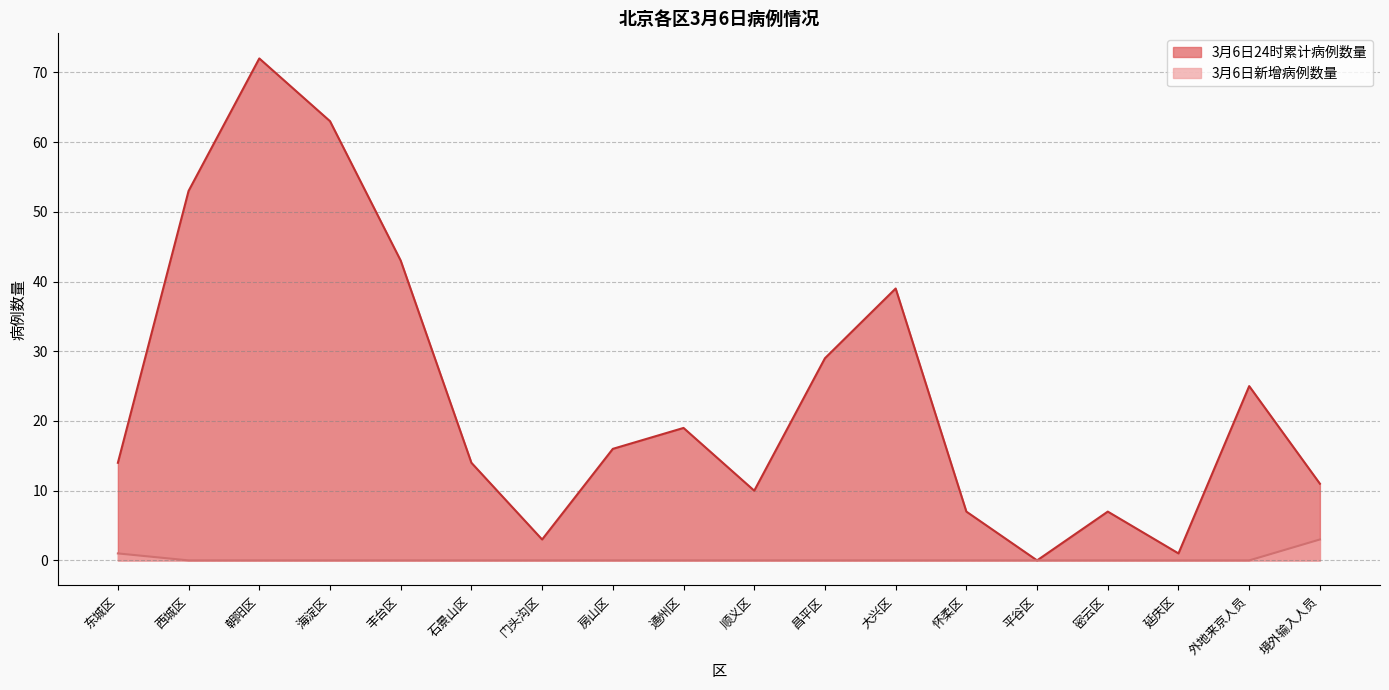

Rank the series by their maximum value, from lowest to highest.

3月6日新增病例数量, 3月6日24时累计病例数量